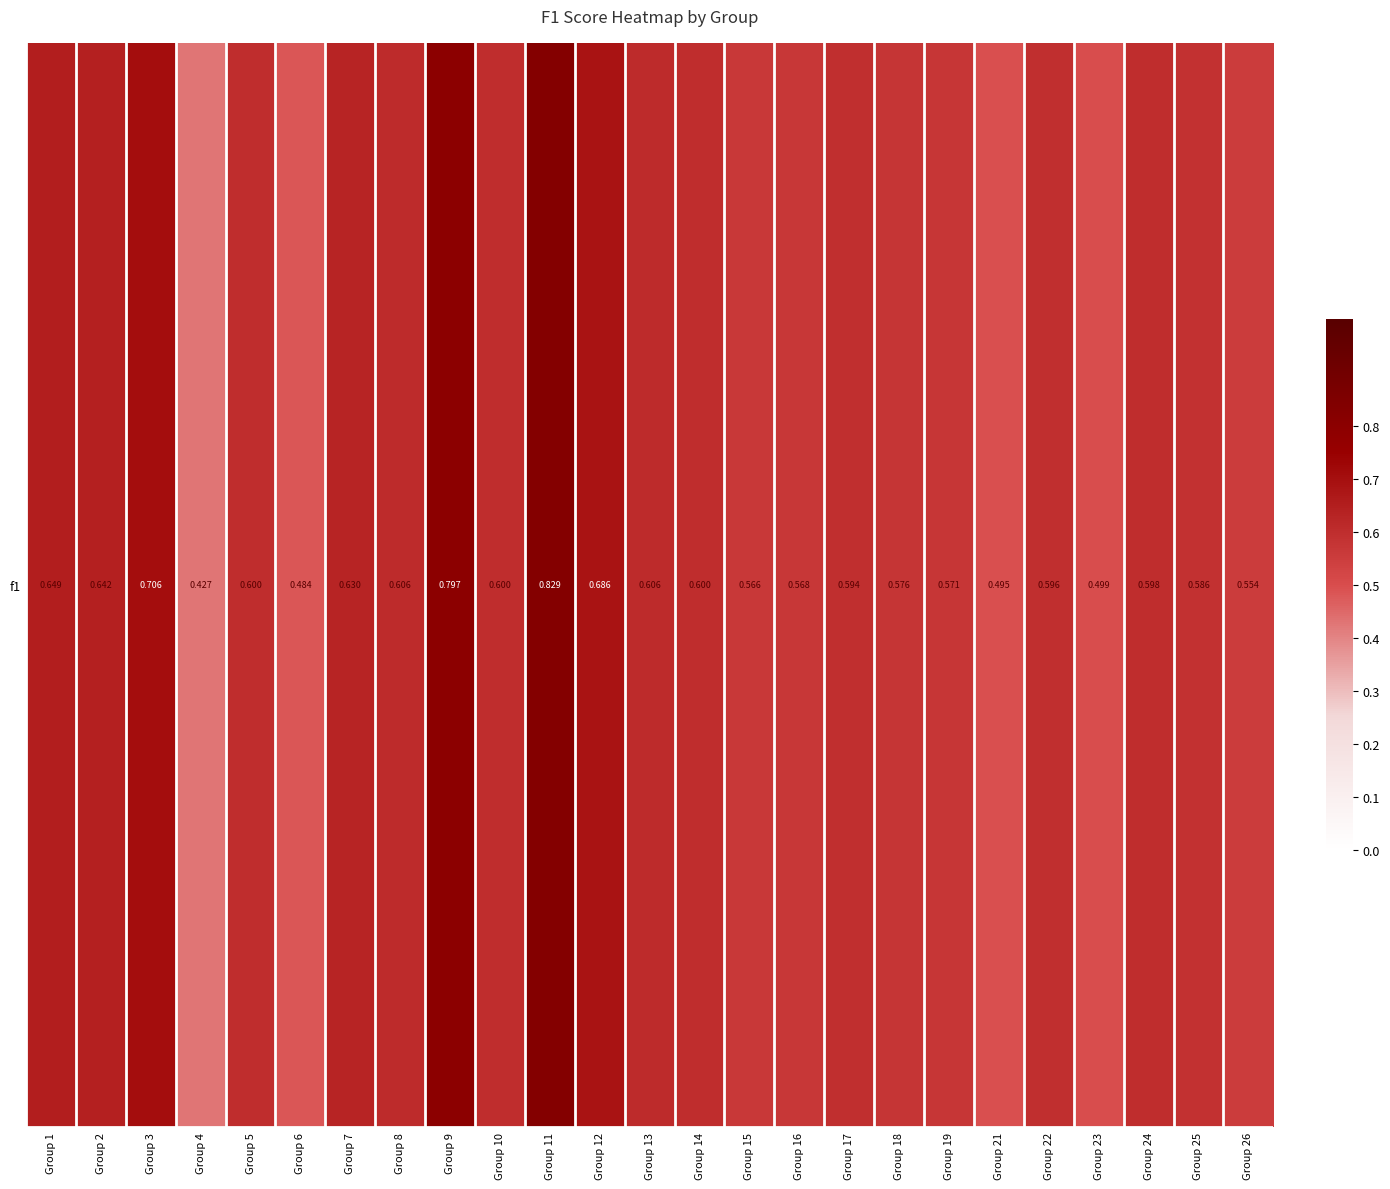

Reading right to left, transcribe all the data shown in this chart.

Group 26=0.6	Group 25=0.6	Group 24=0.6	Group 23=0.5	Group 22=0.6	Group 21=0.5	Group 19=0.6	Group 18=0.6	Group 17=0.6	Group 16=0.6	Group 15=0.6	Group 14=0.6	Group 13=0.6	Group 12=0.7	Group 11=0.8	Group 10=0.6	Group 9=0.8	Group 8=0.6	Group 7=0.6	Group 6=0.5	Group 5=0.6	Group 4=0.4	Group 3=0.7	Group 2=0.6	Group 1=0.6